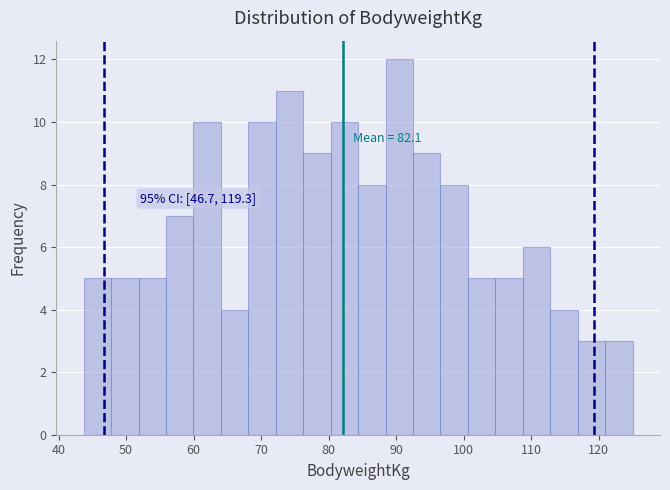

Which range on the x-axis has the tallest bar?

88 to 92